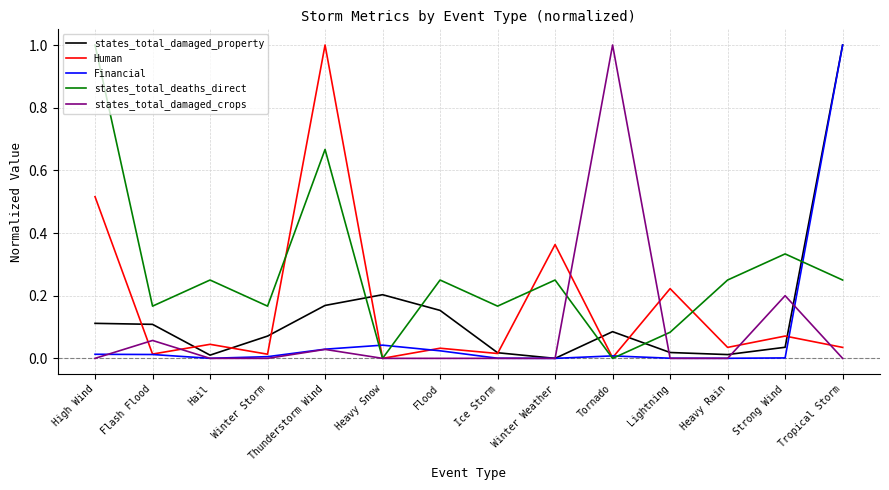

What is the greatest value displayed?

1.0